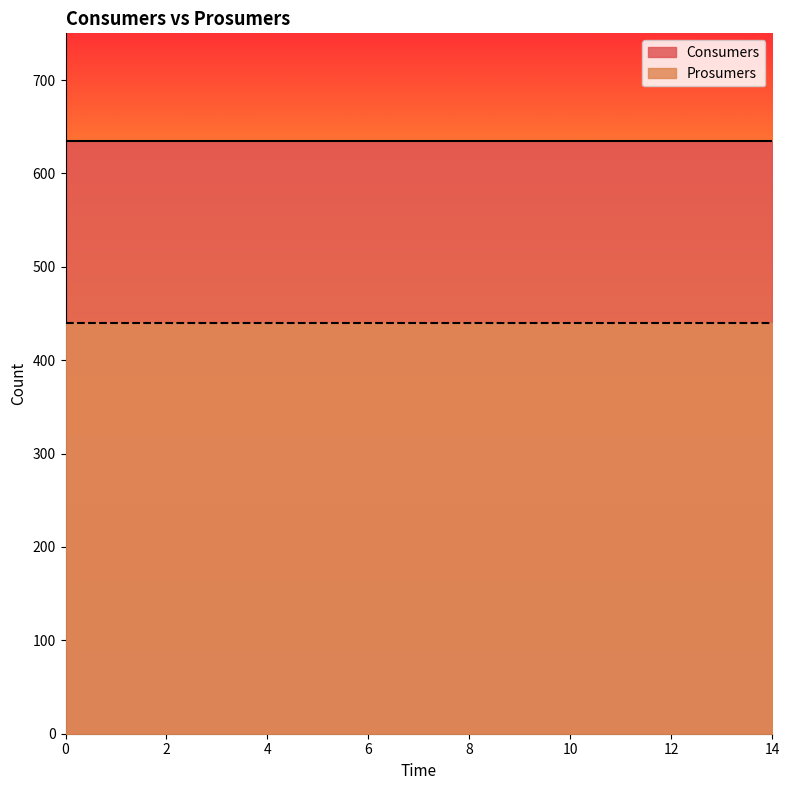

The Consumers series shows 635 at 9. True or false?

True